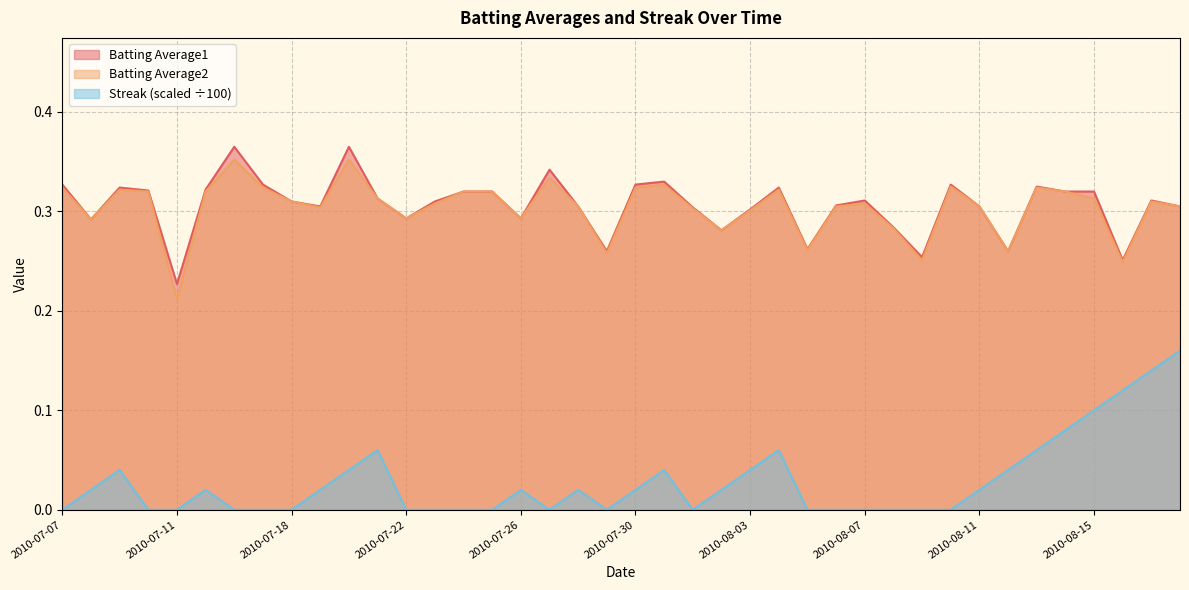

Reading left to right, extract all data points from this chart.

Batting Average1: 2010-07-07=0.3	2010-07-08=0.3	2010-07-09=0.3	2010-07-10=0.3	2010-07-11=0.2	2010-07-15=0.3	2010-07-16=0.4	2010-07-17=0.3	2010-07-18=0.3	2010-07-19=0.3	2010-07-20=0.4	2010-07-21=0.3	2010-07-22=0.3	2010-07-23=0.3	2010-07-24=0.3	2010-07-25=0.3	2010-07-26=0.3	2010-07-27=0.3	2010-07-28=0.3	2010-07-29=0.3	2010-07-30=0.3	2010-07-31=0.3	2010-08-01=0.3	2010-08-02=0.3	2010-08-03=0.3	2010-08-04=0.3	2010-08-05=0.3	2010-08-06=0.3	2010-08-07=0.3	2010-08-08=0.3	2010-08-09=0.3	2010-08-10=0.3	2010-08-11=0.3	2010-08-12=0.3	2010-08-13=0.3	2010-08-14=0.3	2010-08-15=0.3	2010-08-16=0.3	2010-08-17=0.3	2010-08-18=0.3
Batting Average2: 2010-07-07=0.3	2010-07-08=0.3	2010-07-09=0.3	2010-07-10=0.3	2010-07-11=0.2	2010-07-15=0.3	2010-07-16=0.4	2010-07-17=0.3	2010-07-18=0.3	2010-07-19=0.3	2010-07-20=0.4	2010-07-21=0.3	2010-07-22=0.3	2010-07-23=0.3	2010-07-24=0.3	2010-07-25=0.3	2010-07-26=0.3	2010-07-27=0.3	2010-07-28=0.3	2010-07-29=0.3	2010-07-30=0.3	2010-07-31=0.3	2010-08-01=0.3	2010-08-02=0.3	2010-08-03=0.3	2010-08-04=0.3	2010-08-05=0.3	2010-08-06=0.3	2010-08-07=0.3	2010-08-08=0.3	2010-08-09=0.3	2010-08-10=0.3	2010-08-11=0.3	2010-08-12=0.3	2010-08-13=0.3	2010-08-14=0.3	2010-08-15=0.3	2010-08-16=0.2	2010-08-17=0.3	2010-08-18=0.3
Streak: 2010-07-07=0.0	2010-07-08=0.0	2010-07-09=0.0	2010-07-10=0.0	2010-07-11=0.0	2010-07-15=0.0	2010-07-16=0.0	2010-07-17=0.0	2010-07-18=0.0	2010-07-19=0.0	2010-07-20=0.0	2010-07-21=0.1	2010-07-22=0.0	2010-07-23=0.0	2010-07-24=0.0	2010-07-25=0.0	2010-07-26=0.0	2010-07-27=0.0	2010-07-28=0.0	2010-07-29=0.0	2010-07-30=0.0	2010-07-31=0.0	2010-08-01=0.0	2010-08-02=0.0	2010-08-03=0.0	2010-08-04=0.1	2010-08-05=0.0	2010-08-06=0.0	2010-08-07=0.0	2010-08-08=0.0	2010-08-09=0.0	2010-08-10=0.0	2010-08-11=0.0	2010-08-12=0.0	2010-08-13=0.1	2010-08-14=0.1	2010-08-15=0.1	2010-08-16=0.1	2010-08-17=0.1	2010-08-18=0.2